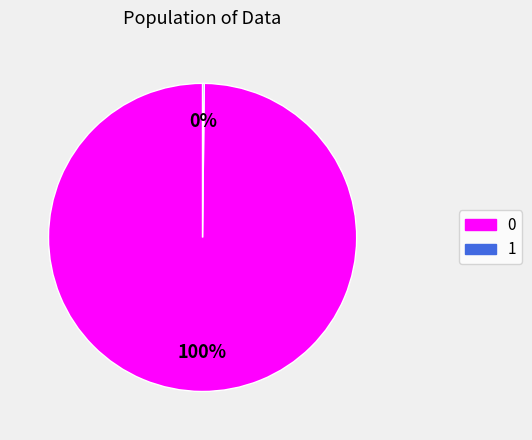

Is 0 the majority of the pie?

Yes